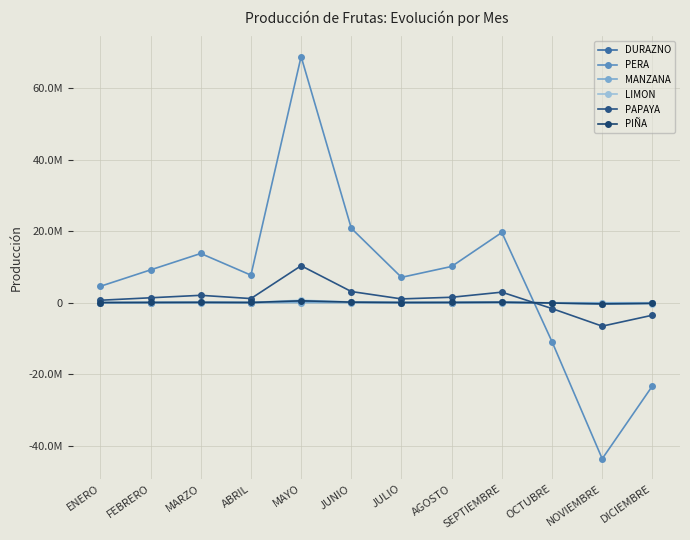

How many positive values does the PAPAYA series have?

9